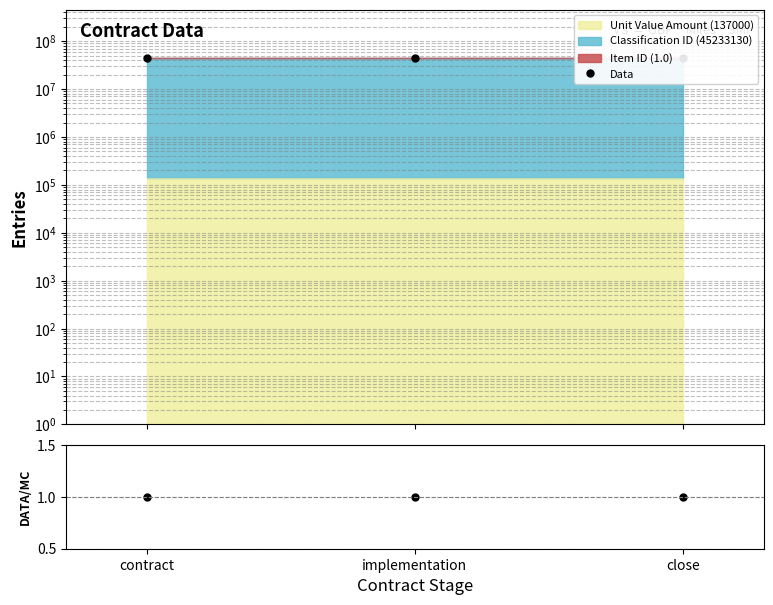

The value of Data at implementation is 59649844. True or false?

False